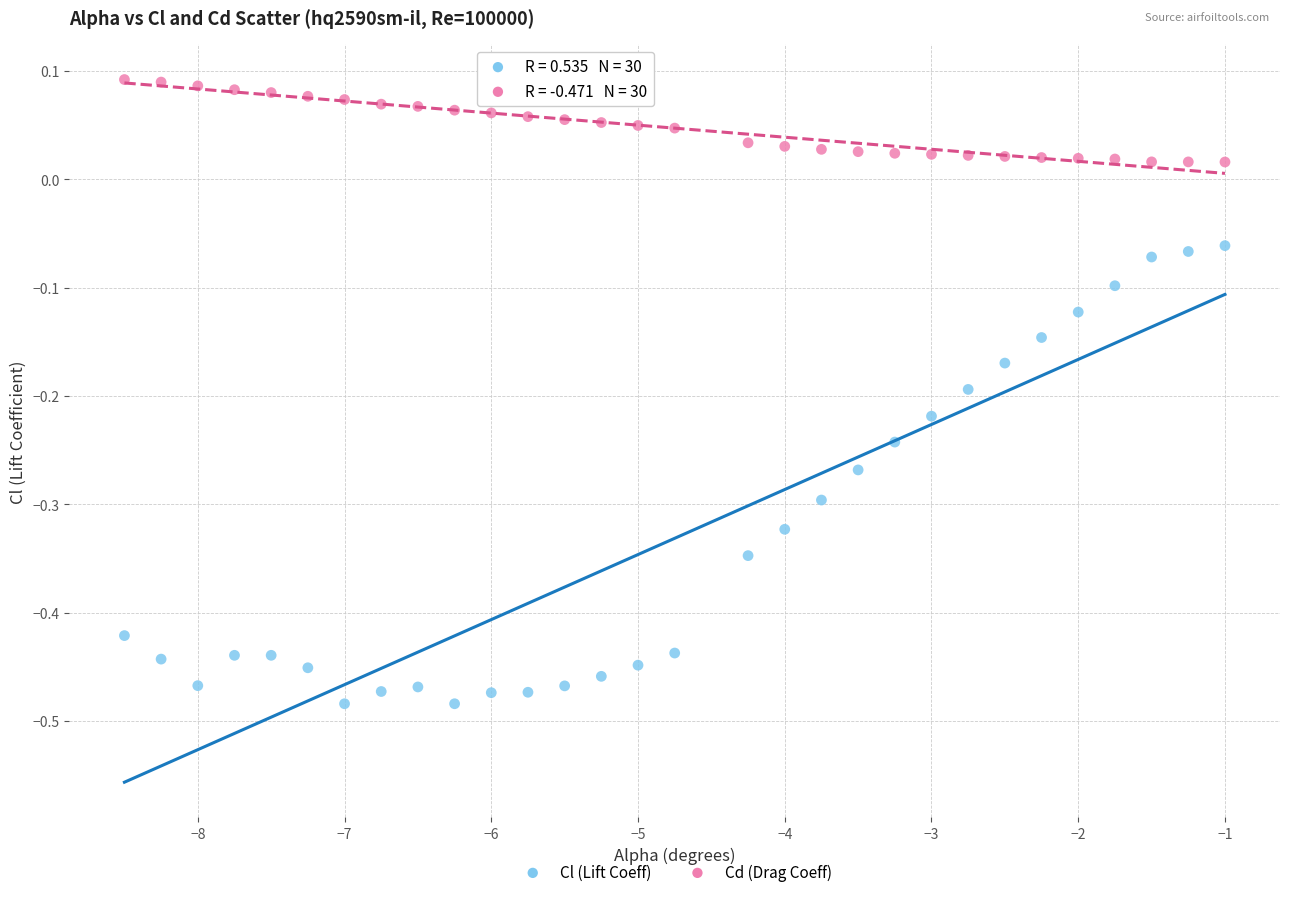

Across all data points, what is the range of Y values (max minus min)?

0.6